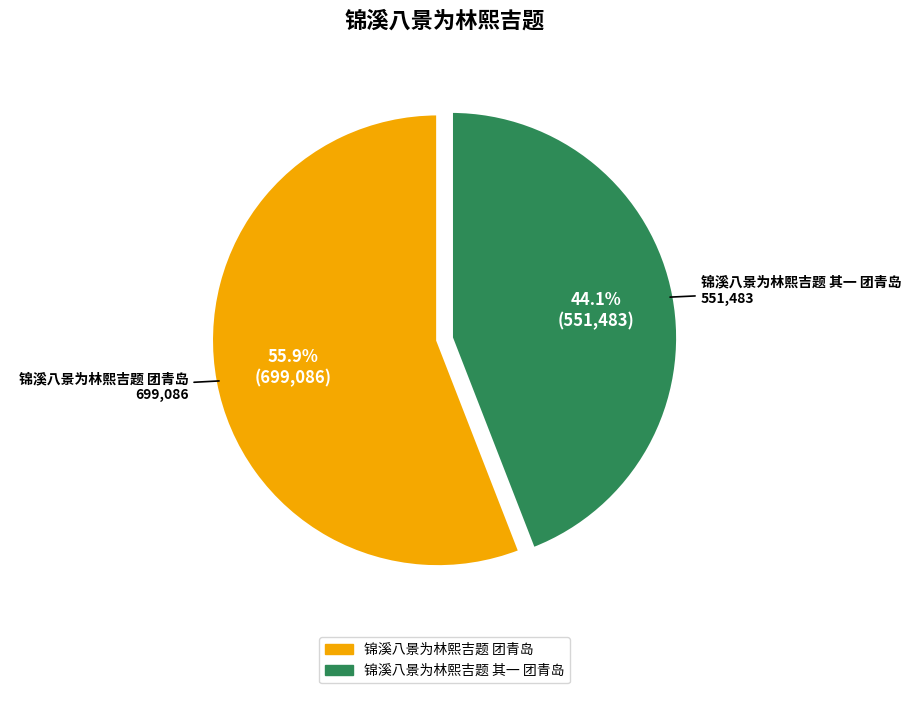

What is the smallest slice in the pie chart?

锦溪八景为林熙吉题 其一 团青岛